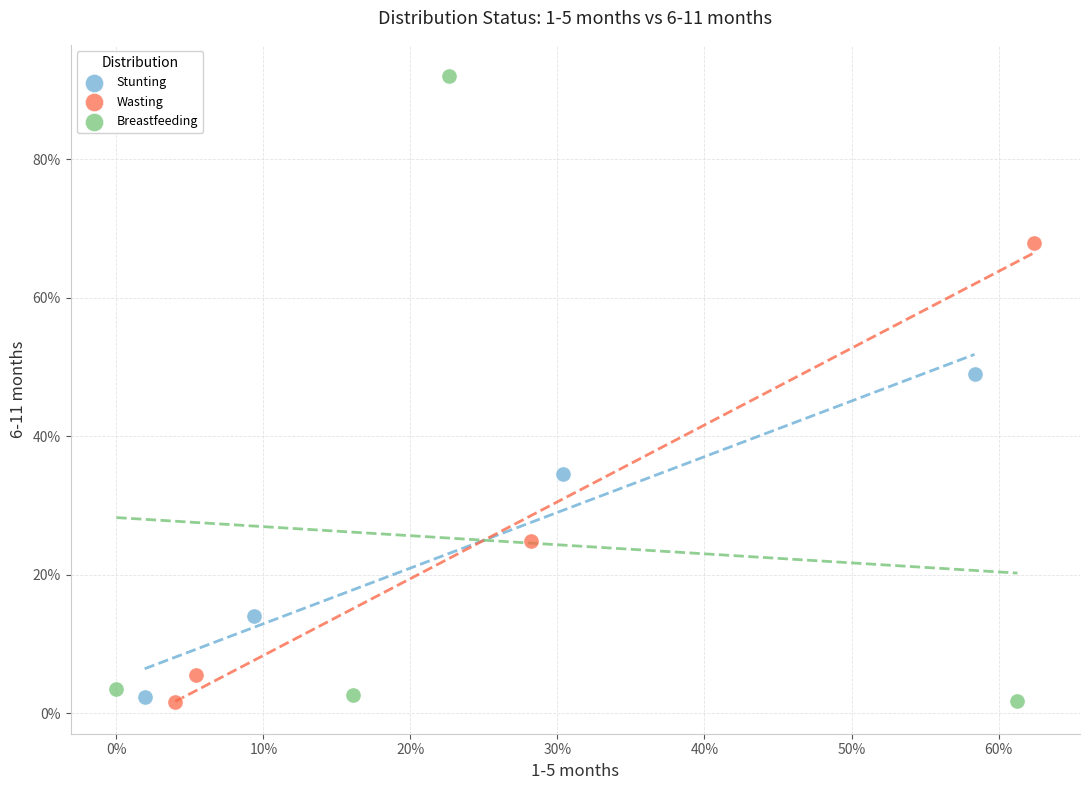

Which series has the widest spread of Y values?

Breastfeeding